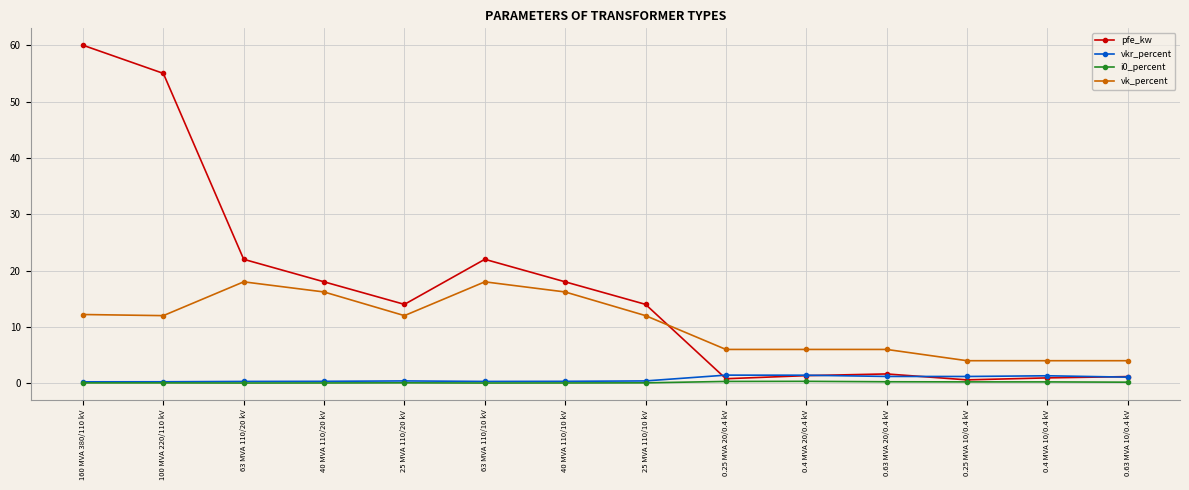

At which category is the sum across all series the highest?

160 MVA 380/110 kV